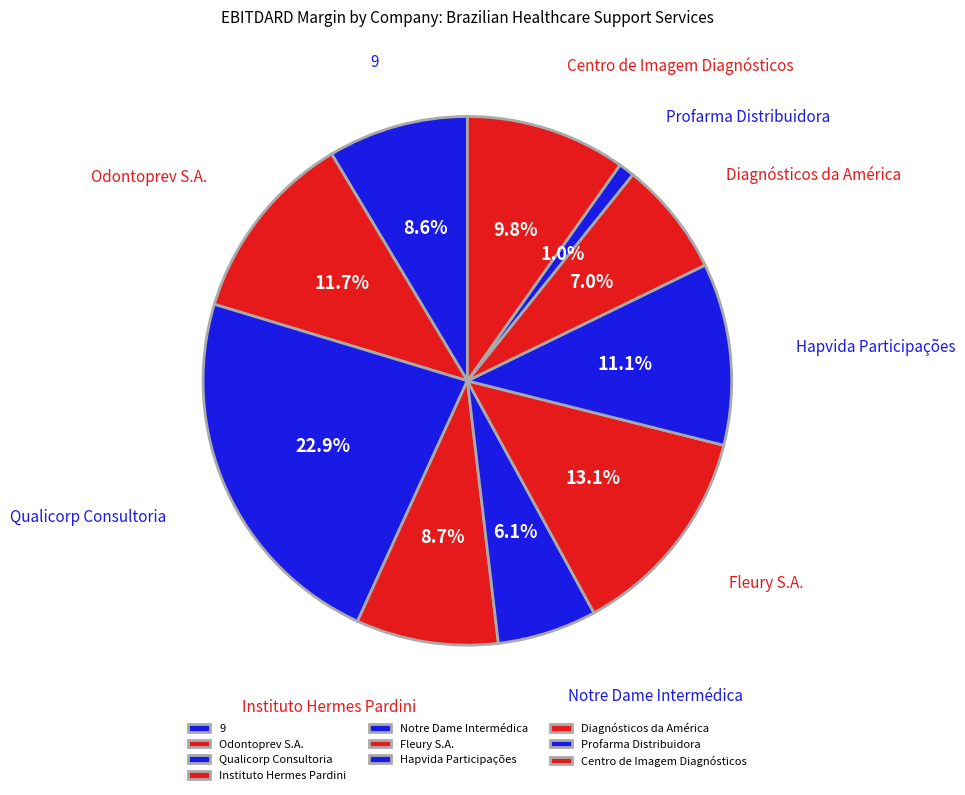

Which slice is the largest?

Qualicorp Consultoria